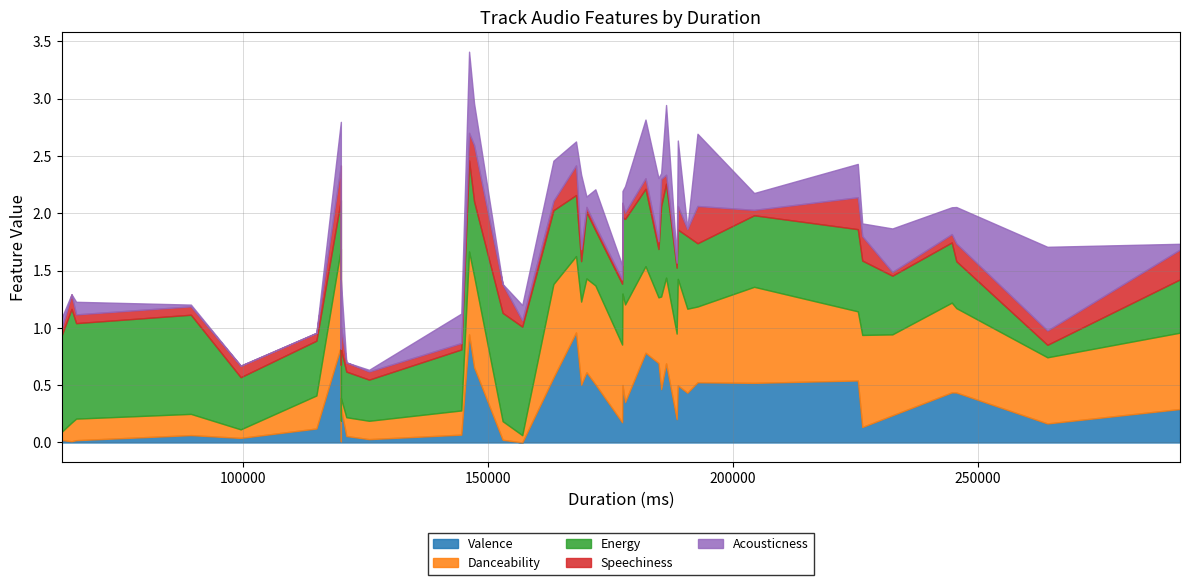

What is the difference between the maximum and minimum values in the Acousticness series?

0.7